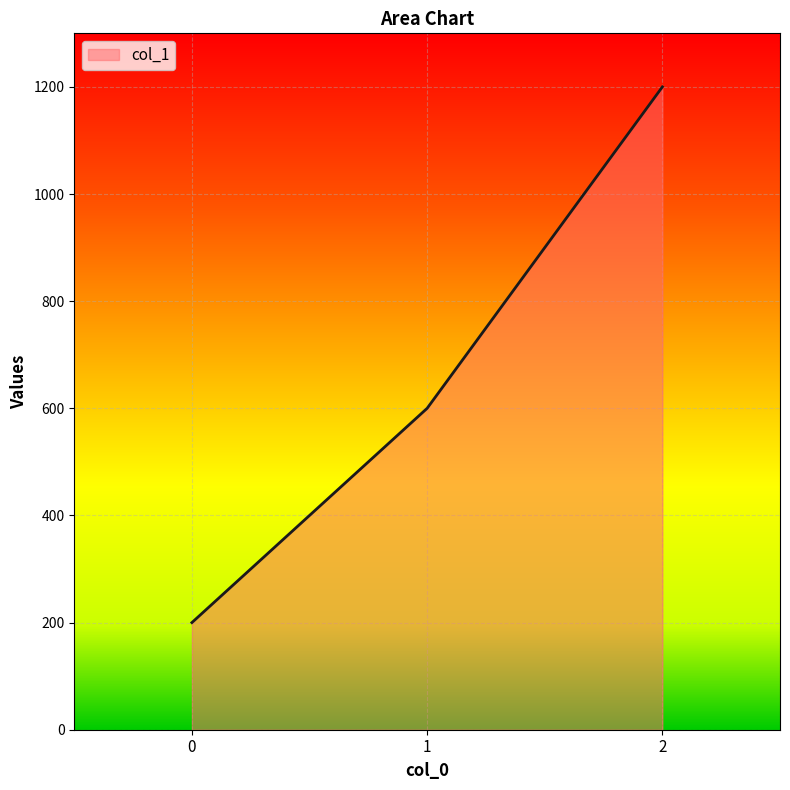

What is the difference between the maximum and minimum values?

1000